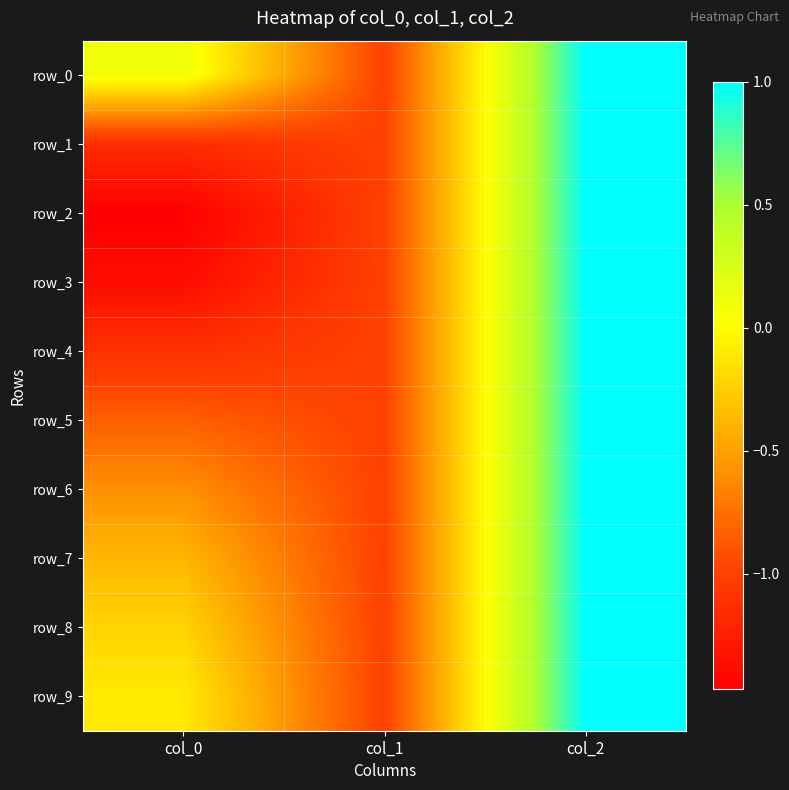

What is the sum of all row_4 values?

-1.1